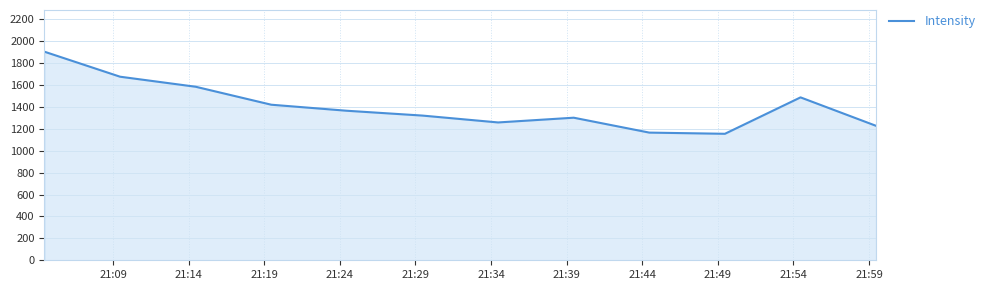

What is the smallest value displayed?

1154.2